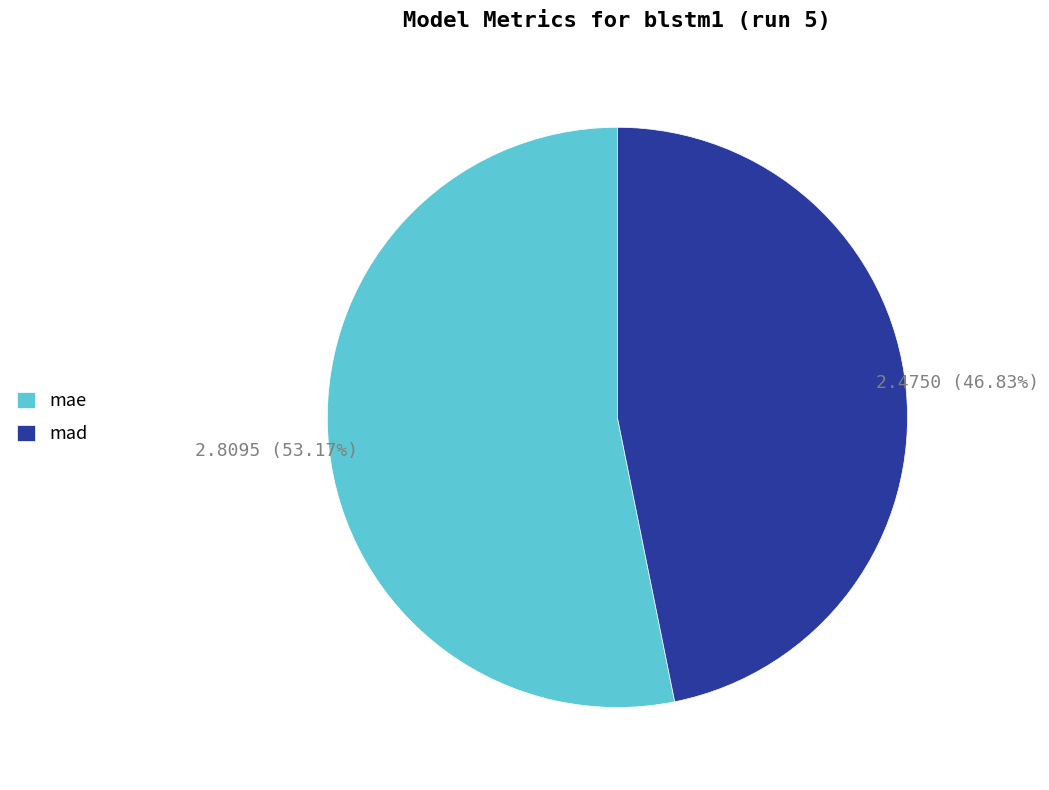

To the nearest percent, what is the combined percentage of mae and mad?

100%